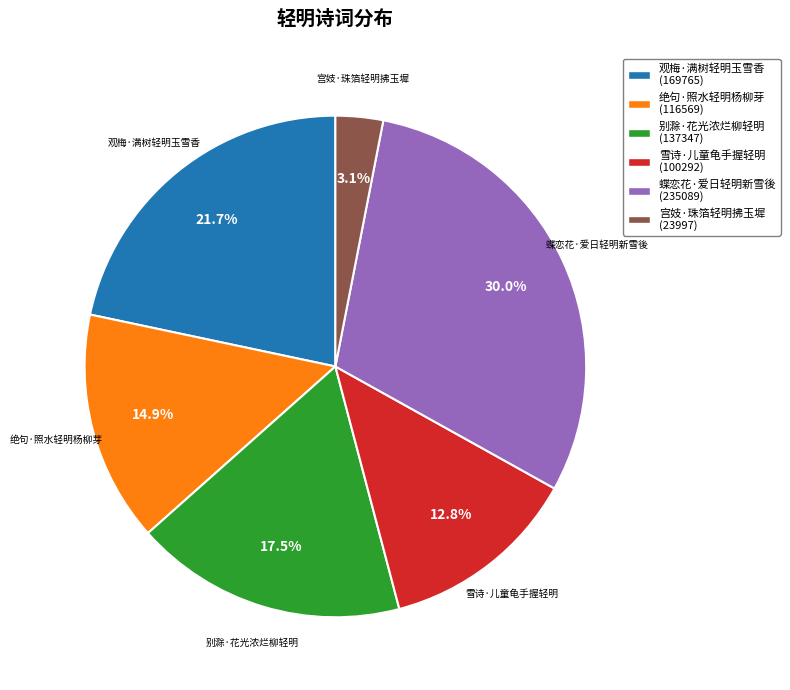

Which category has the biggest portion of the pie?

蝶恋花·爱日轻明新雪後